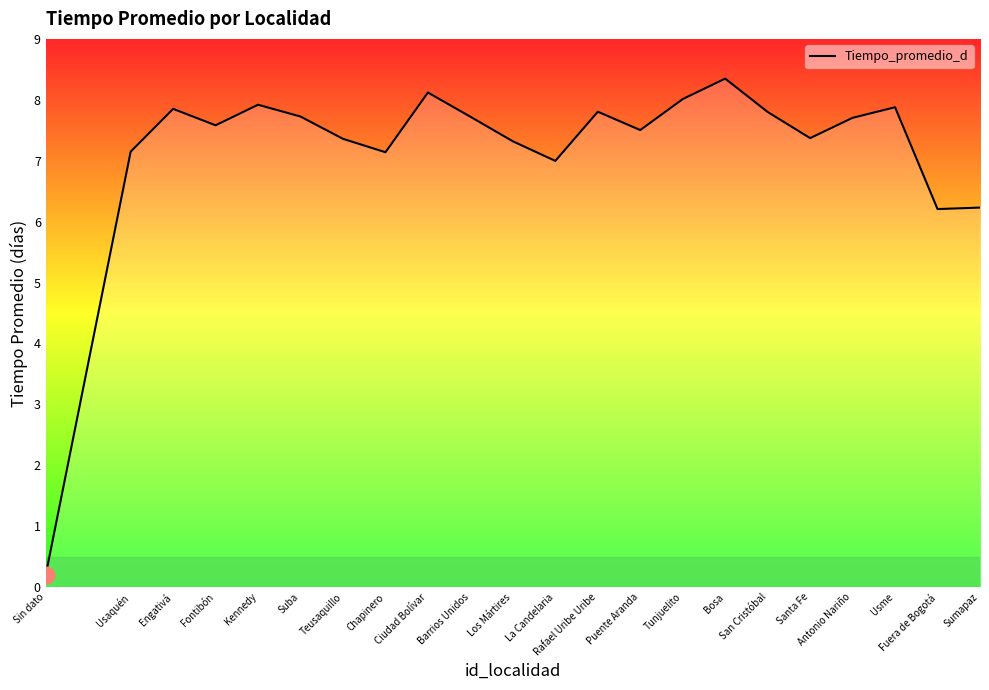

What is the greatest value displayed?

8.3